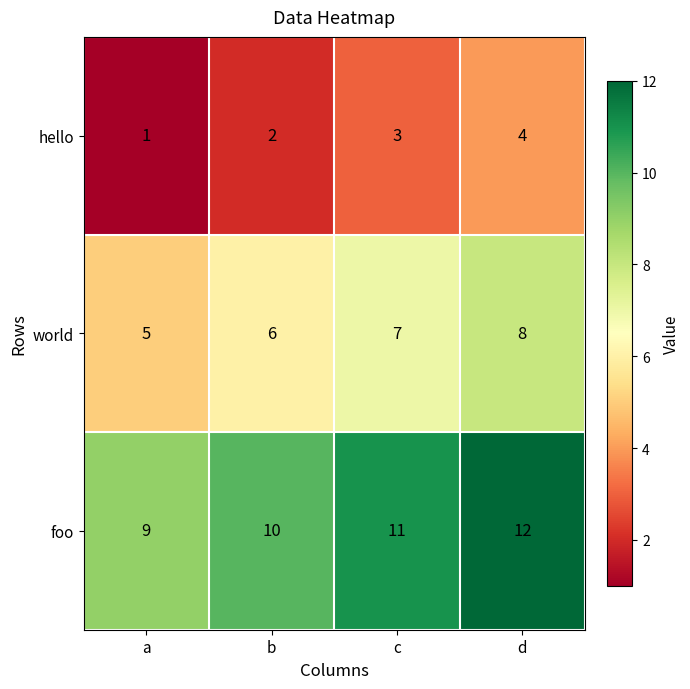

The hello series shows 1 at a. True or false?

True